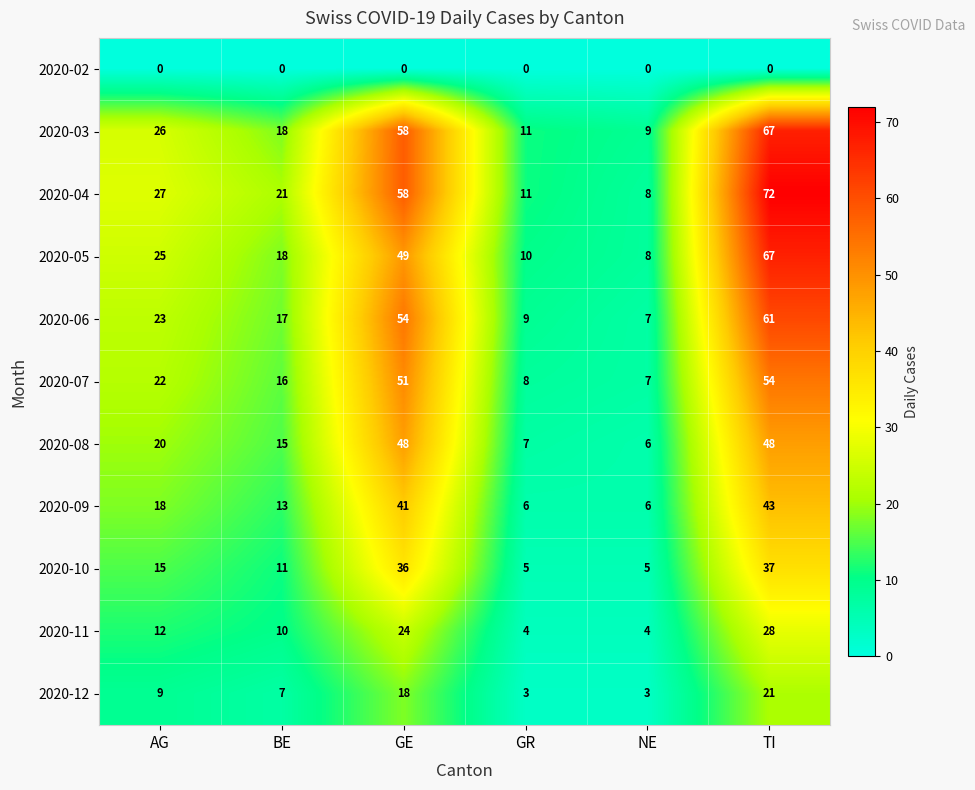

What value does the 2020-12 series have at TI?

21